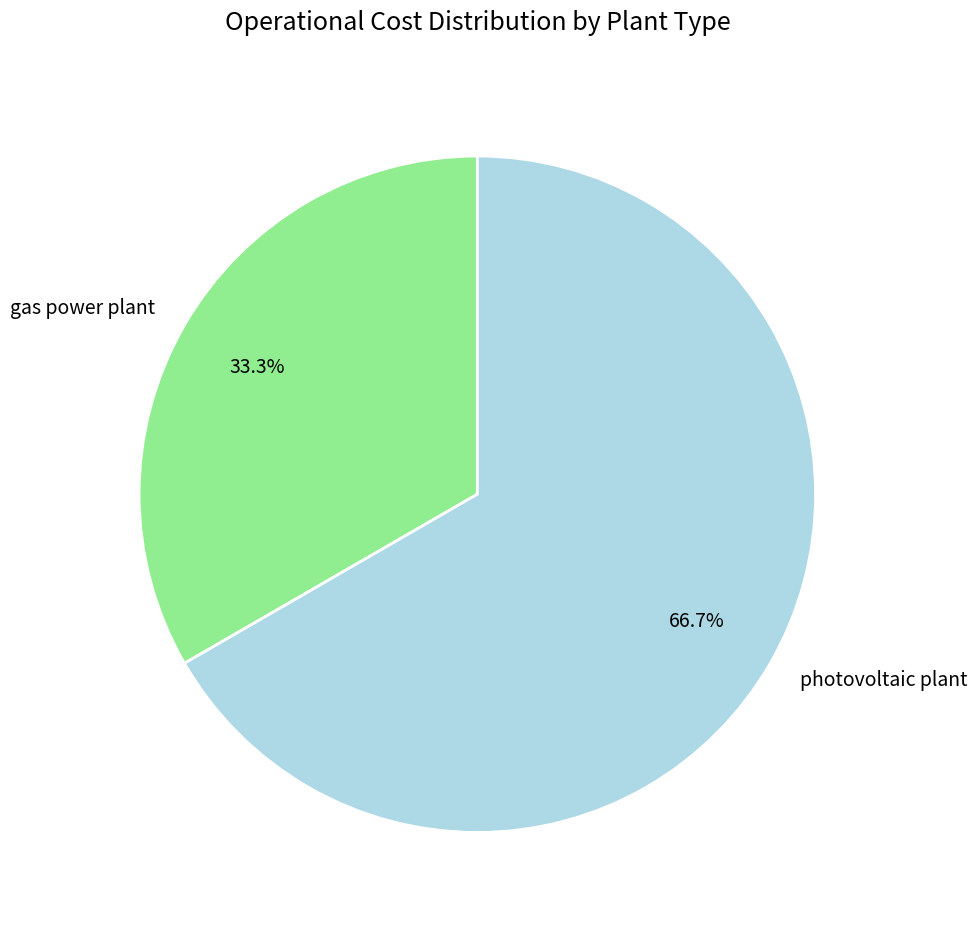

How many slices are in this pie chart?

2